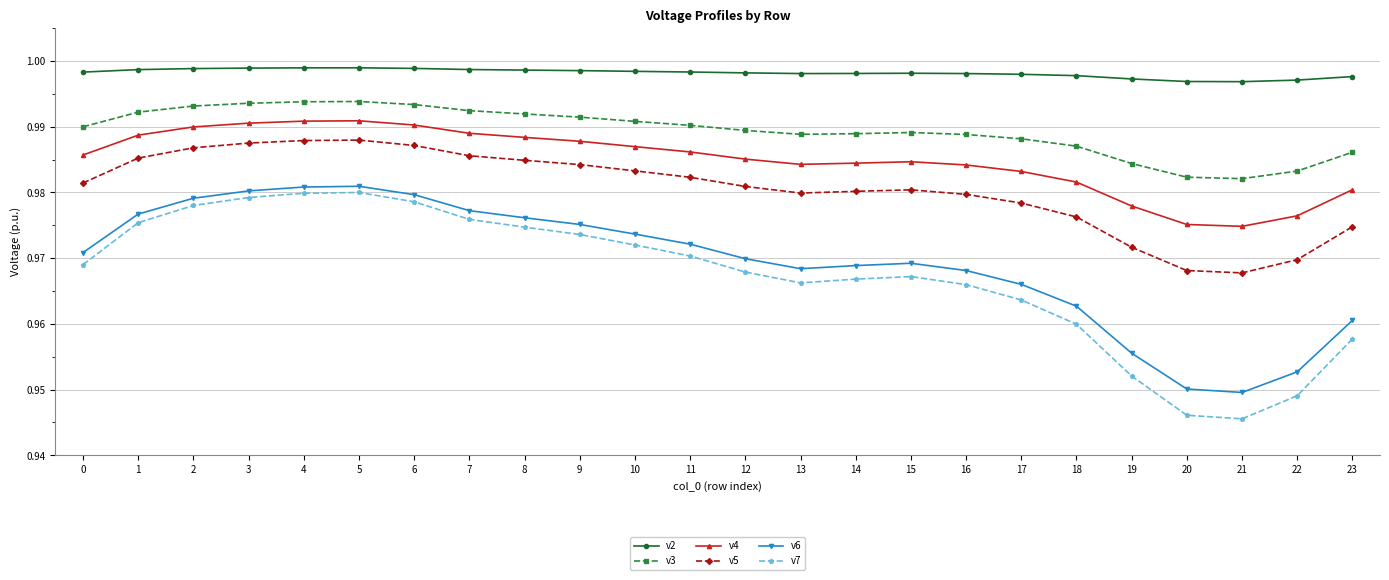

The value of v5 at 1 is 0.4. True or false?

False